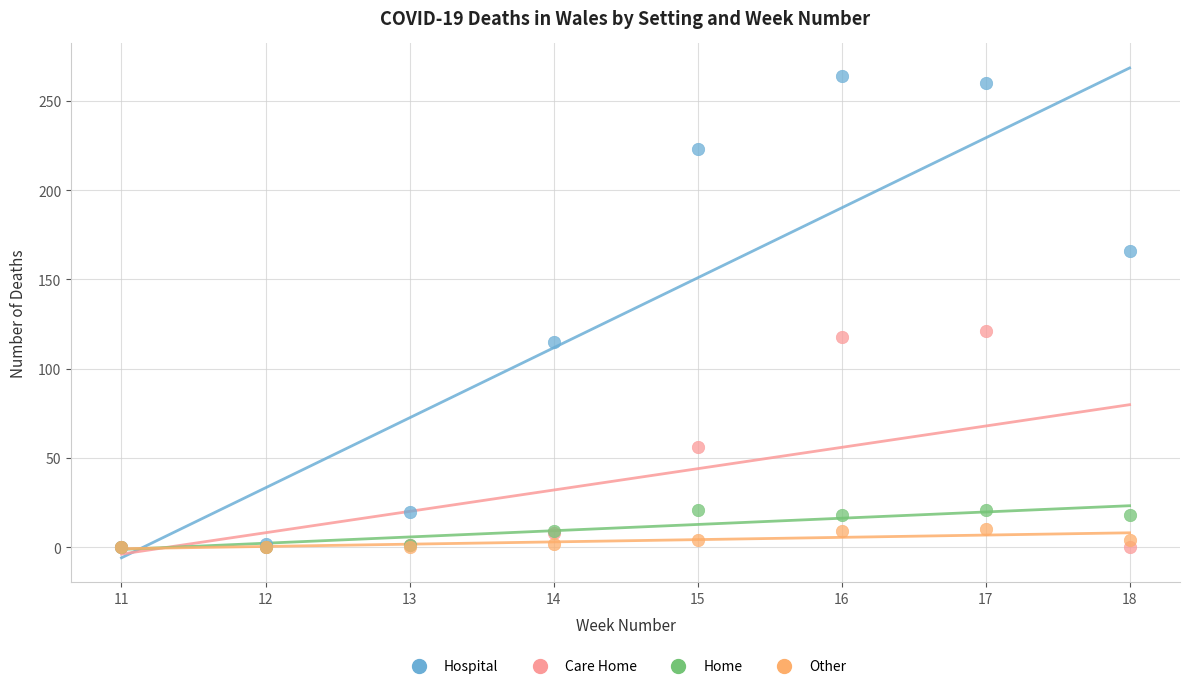

In the Care Home series, what Y value is closest to 60?

56